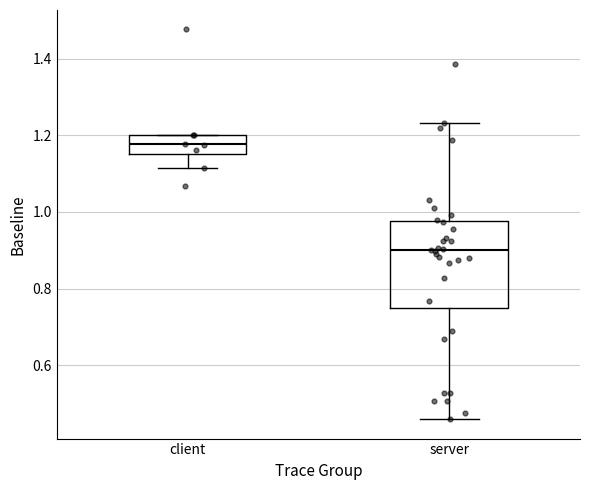

Reading left to right, read every box against the y-axis: the position of its median line, the range the box covers, and the ends of its whiskers. The values are not printed on the chart, so give them approximately, as read against the axis.

client: median 1.18, box 1.16 to 1.20, whiskers 1.12 to 1.20
server: median 0.90, box 0.74 to 0.98, whiskers 0.46 to 1.24